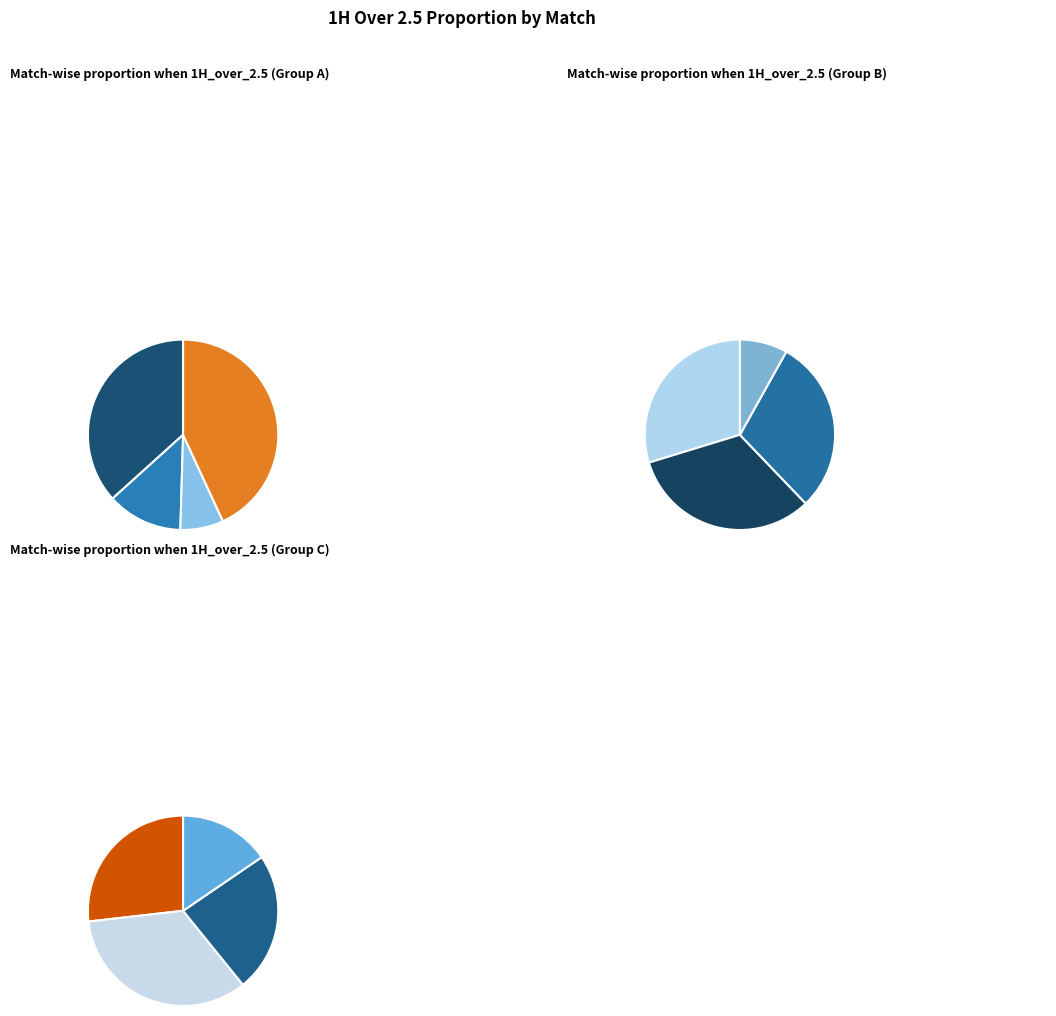

Is it true that Santos X Audax Italiano is 1% of the pie?

False